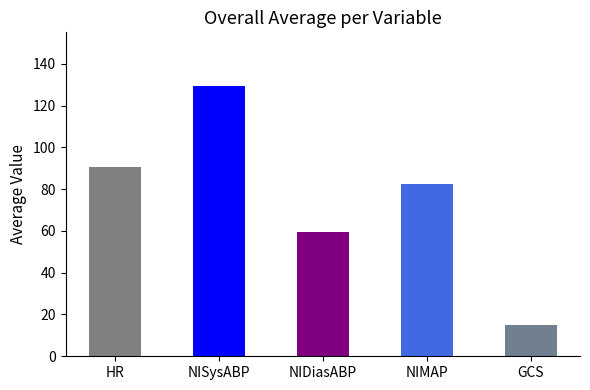

What is the label of the 3rd bar from the right?

NIDiasABP